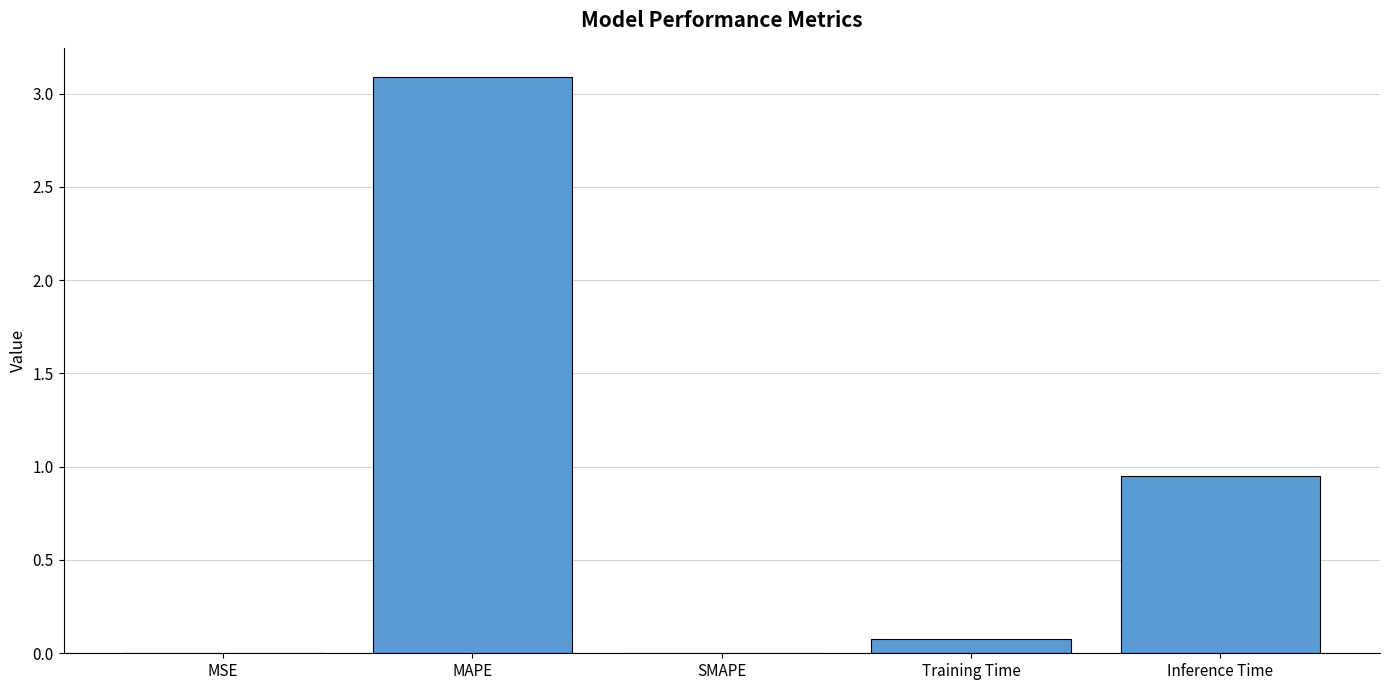

What is the sum of the values at Training Time and MAPE?

3.2